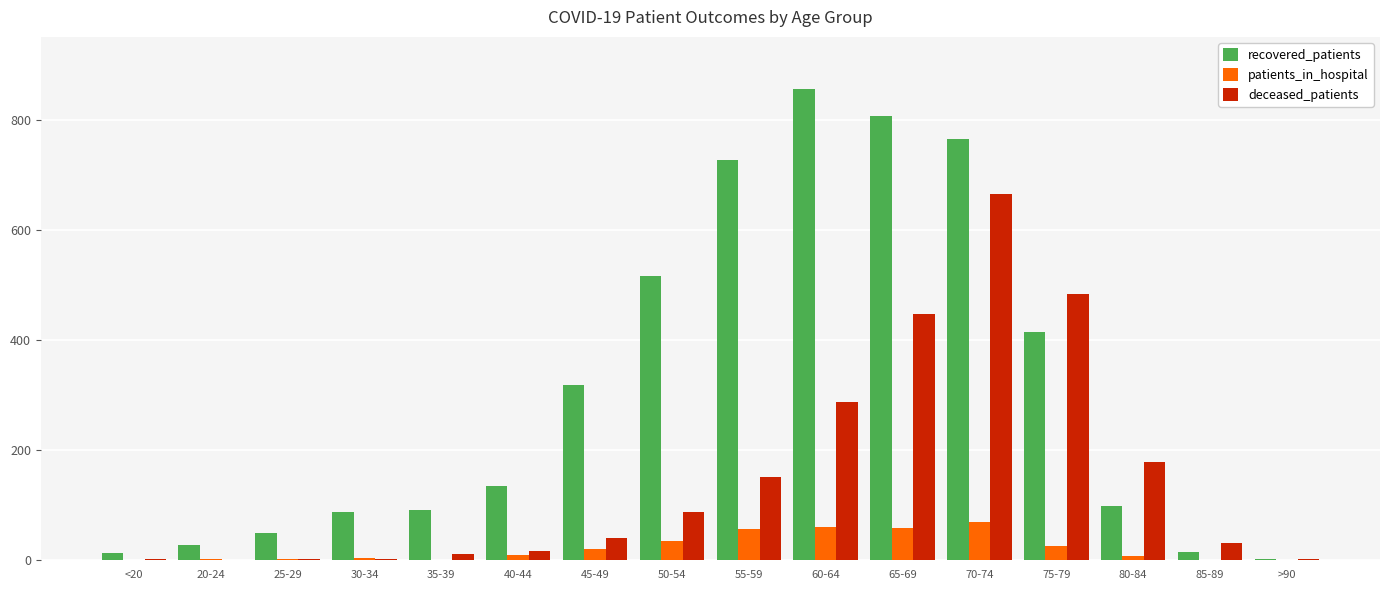

Which series has the widest spread of values?

recovered_patients